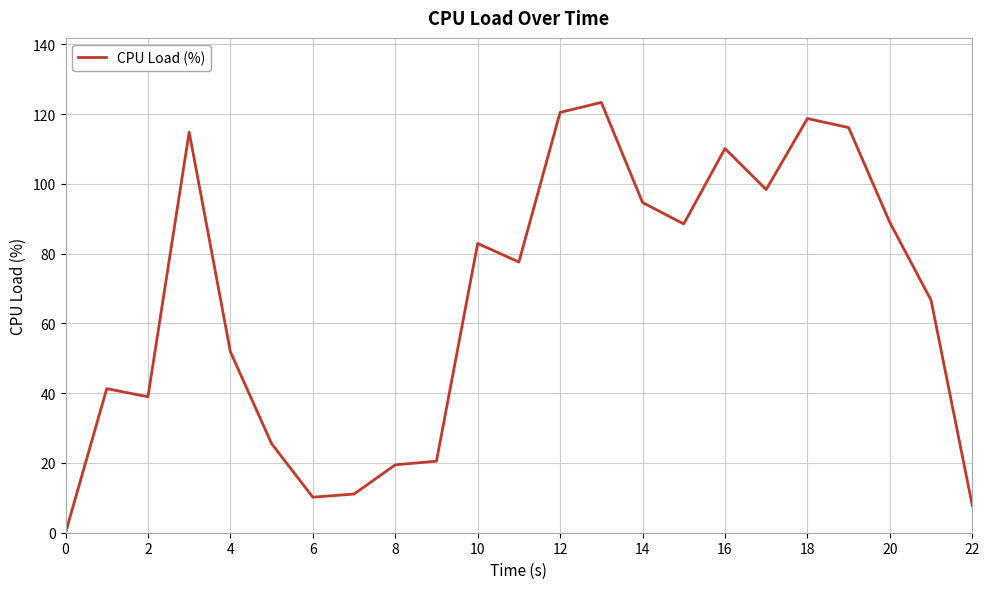

What is the greatest value displayed?

123.4